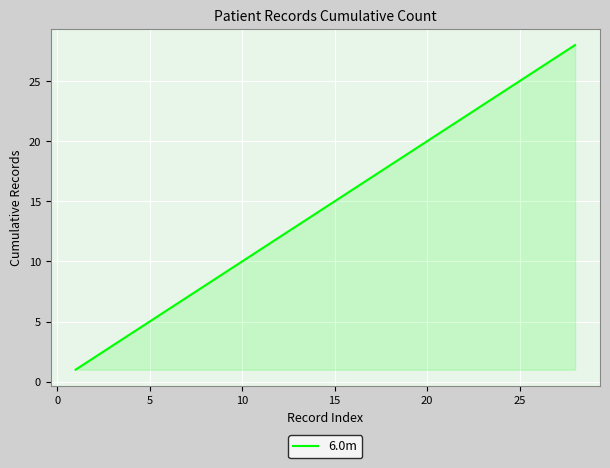

What is the difference between the maximum and minimum values?

27